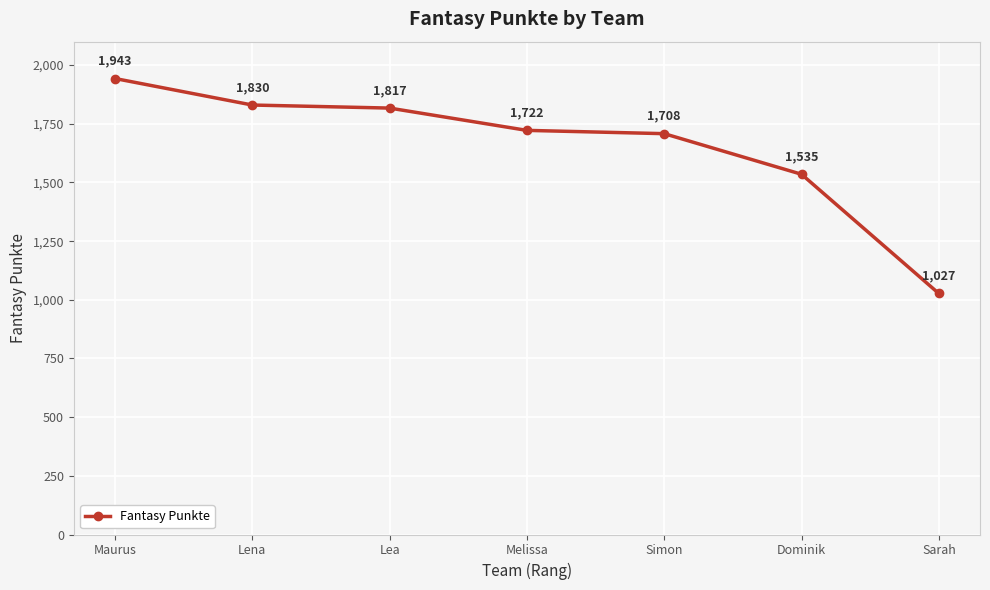

True or false: the data shows 1092 at Maurus.

False